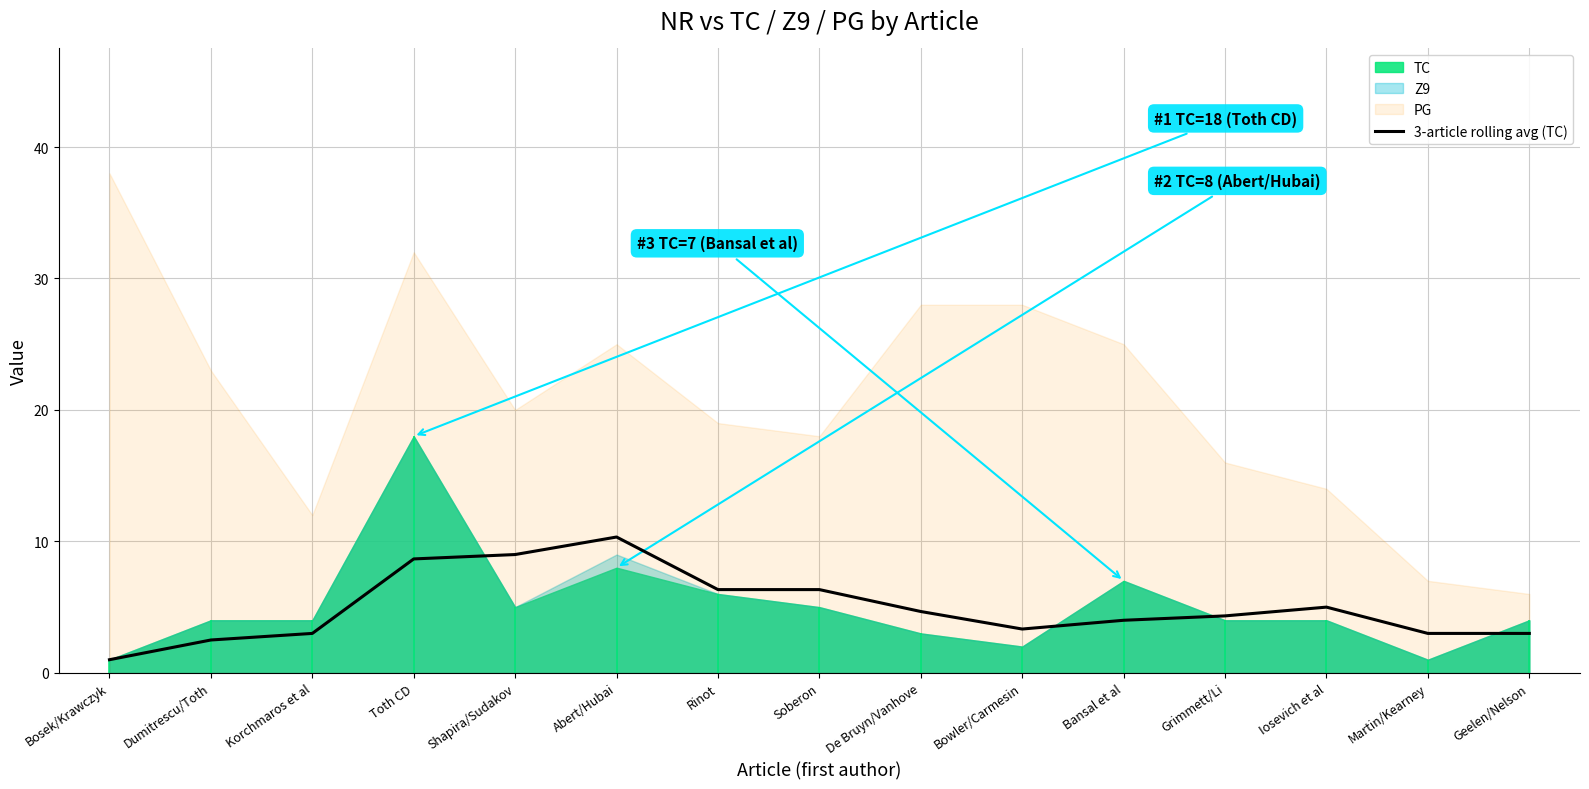

Where is the first local maximum?

Abert/Hubai